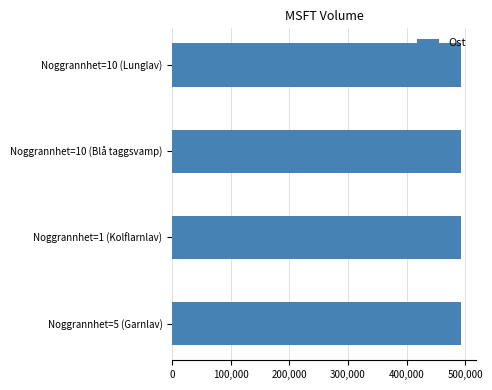

Are the bars horizontal?

Yes